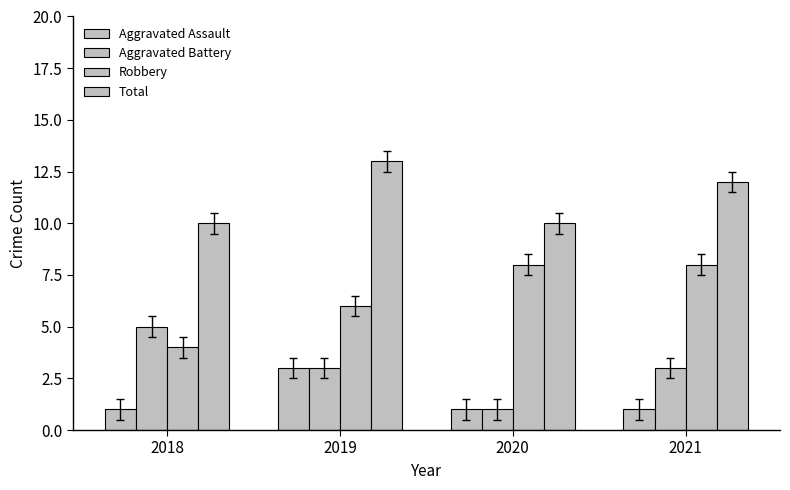

How many series are shown in this chart?

4